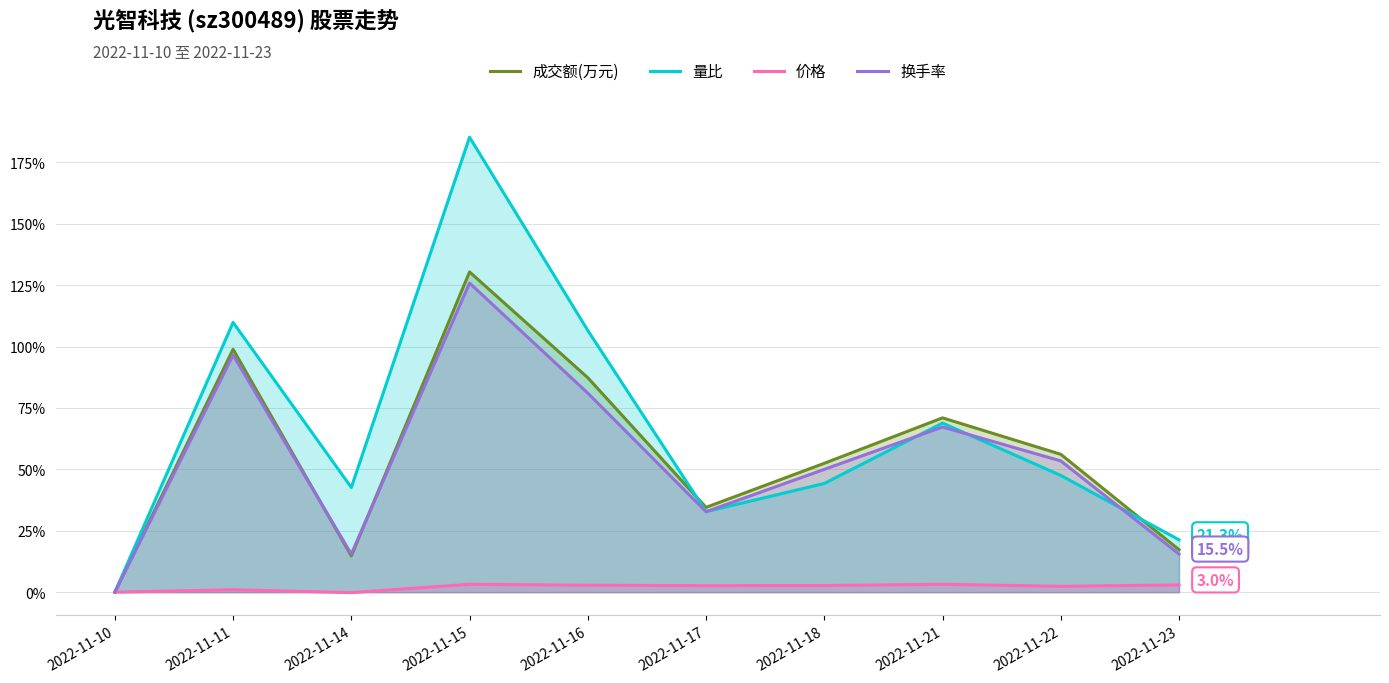

What value does the 量比 series have at 2022-11-23?

21.3